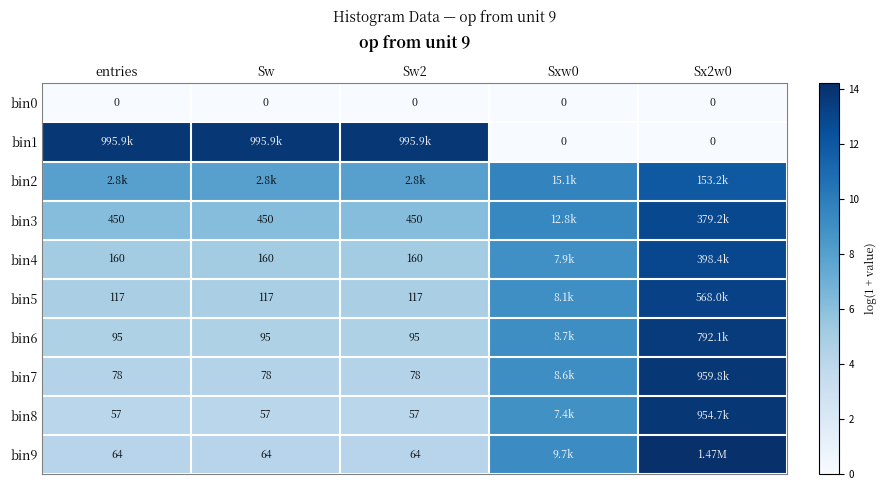

Is the value of bin9 at Sw greater than the value of bin4 at entries?

No